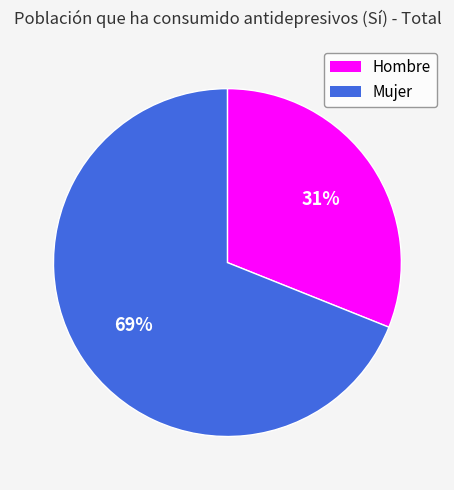

Which has a higher value, Mujer or Hombre?

Mujer